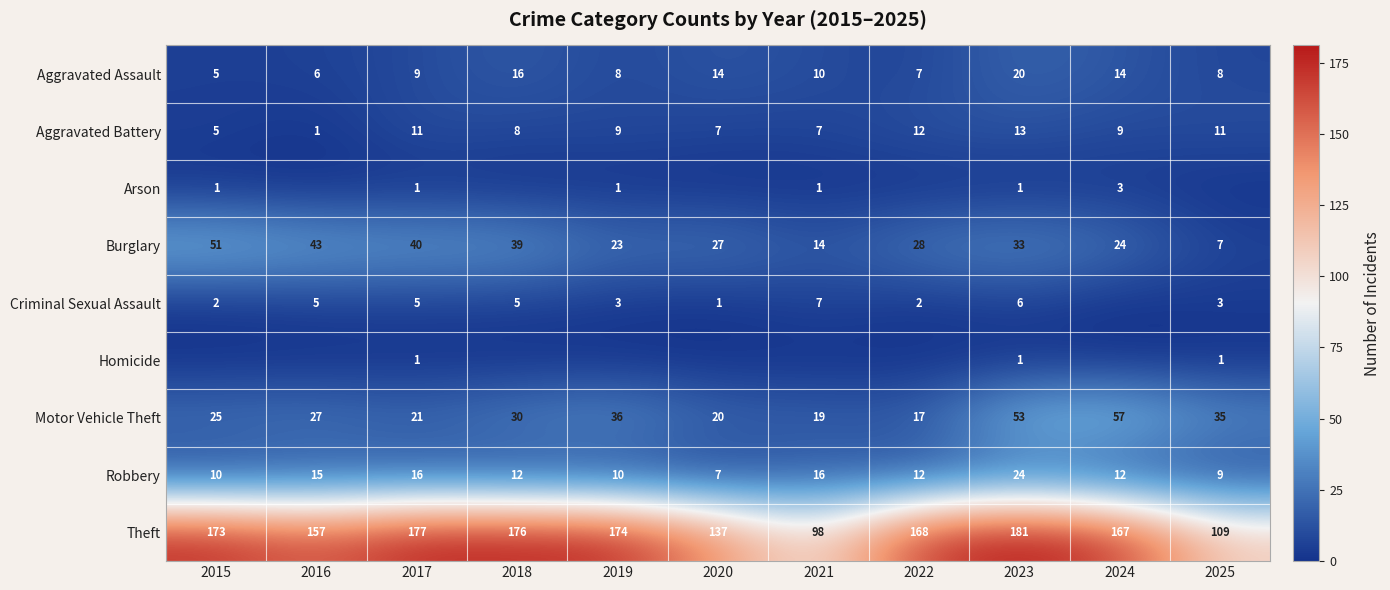

At which label is Theft closest to 139?

2020